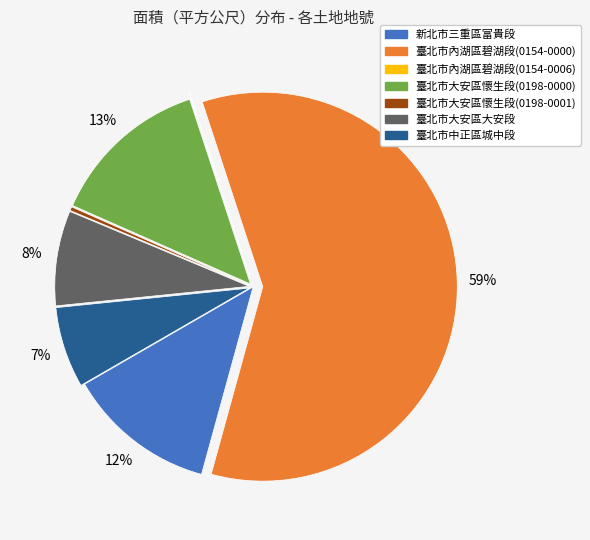

To the nearest percent, what is the average slice percentage?

14%